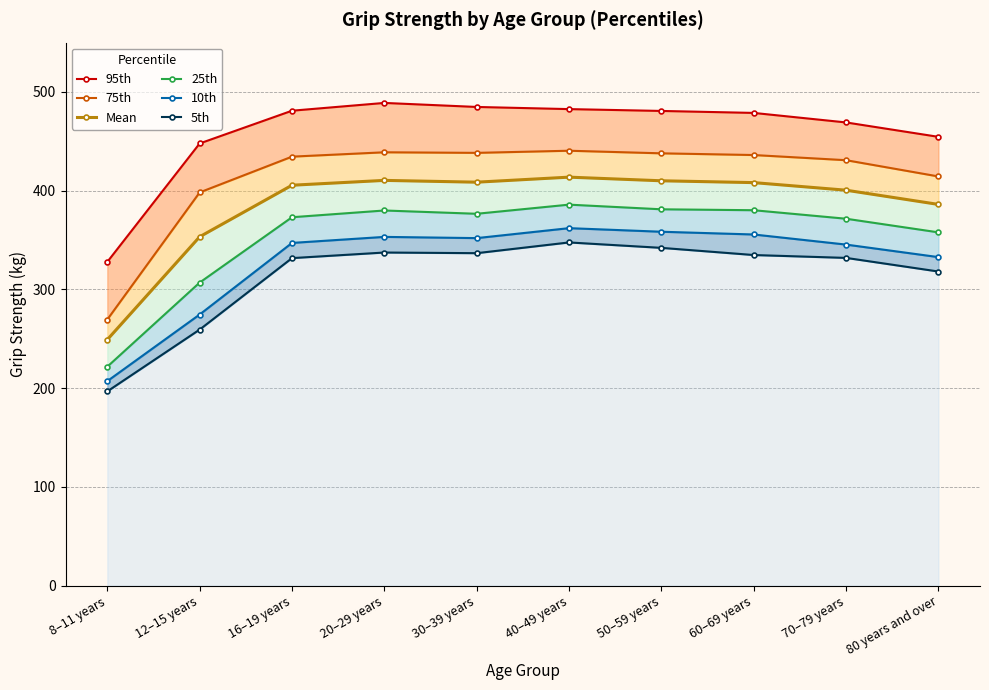

True or false: 5th has a value of 196.8 at 8–11 years.

True